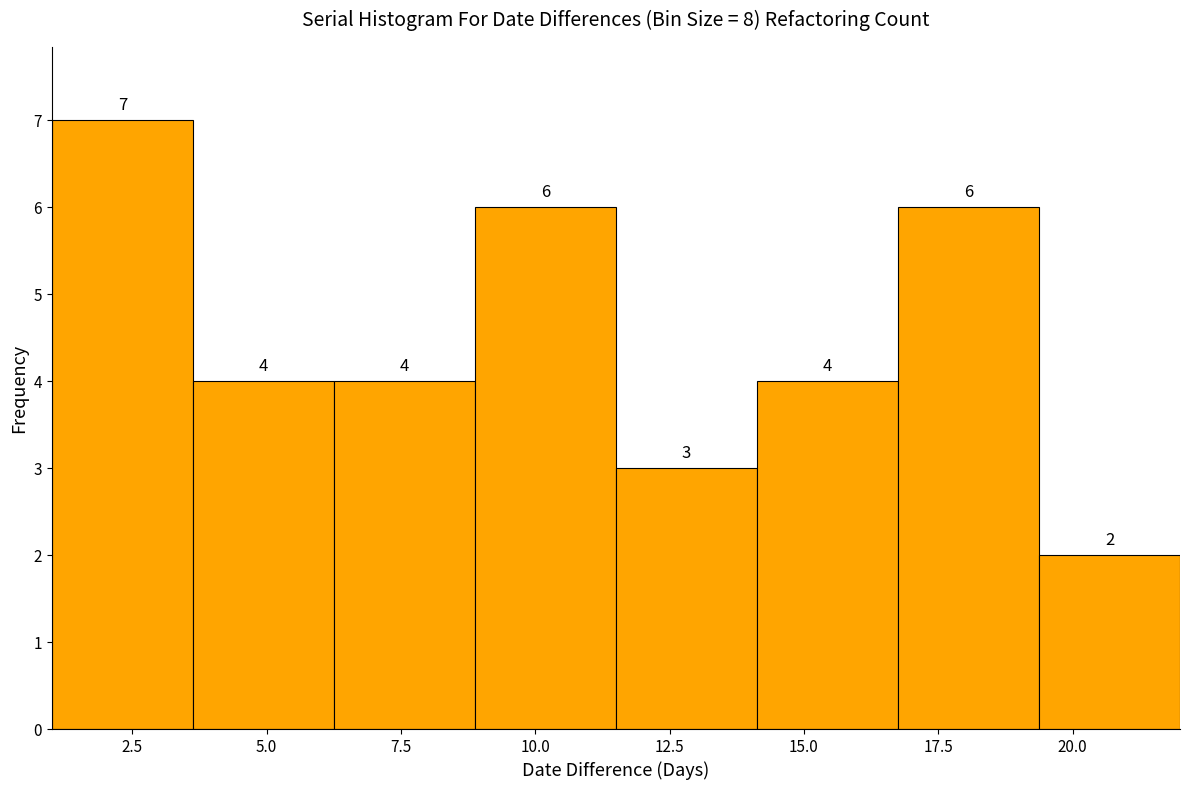

How tall is the bar that spans 6.5 to 9.0 on the x-axis? The bar edges are not printed on the chart, so give them approximately, as read against the axis.

4